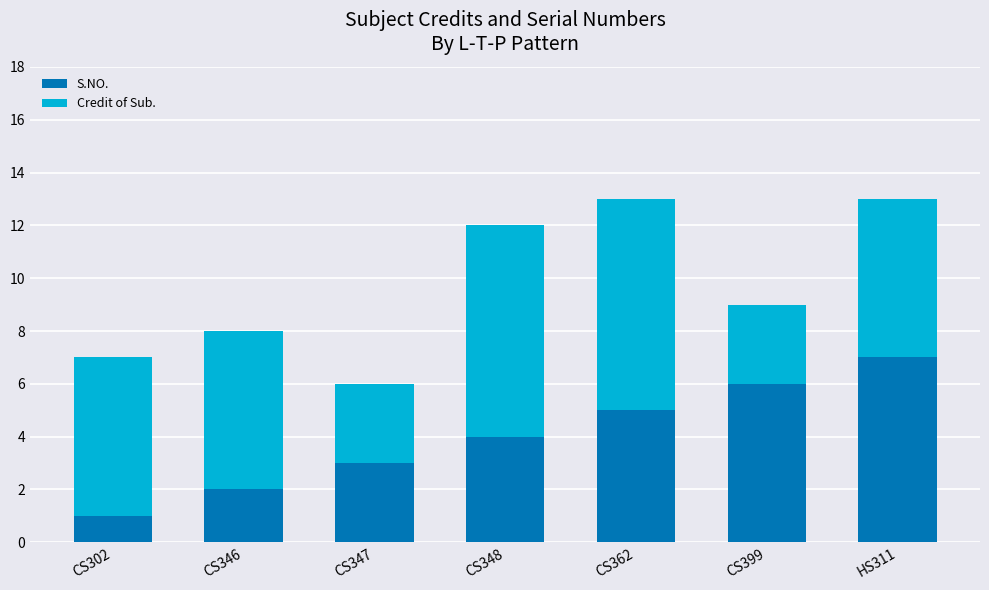

The value of S.NO. at CS346 is 2. True or false?

True